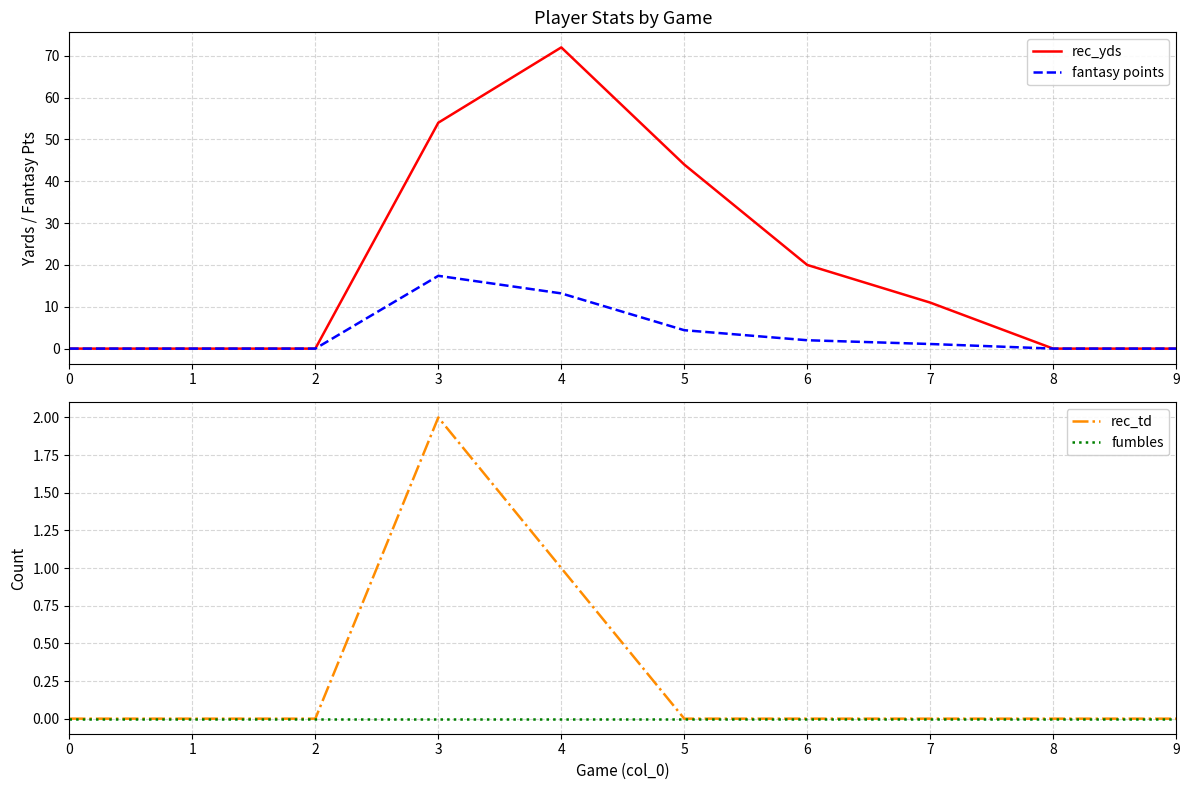

Is it true that rec_td equals 1.3 at 7?

False